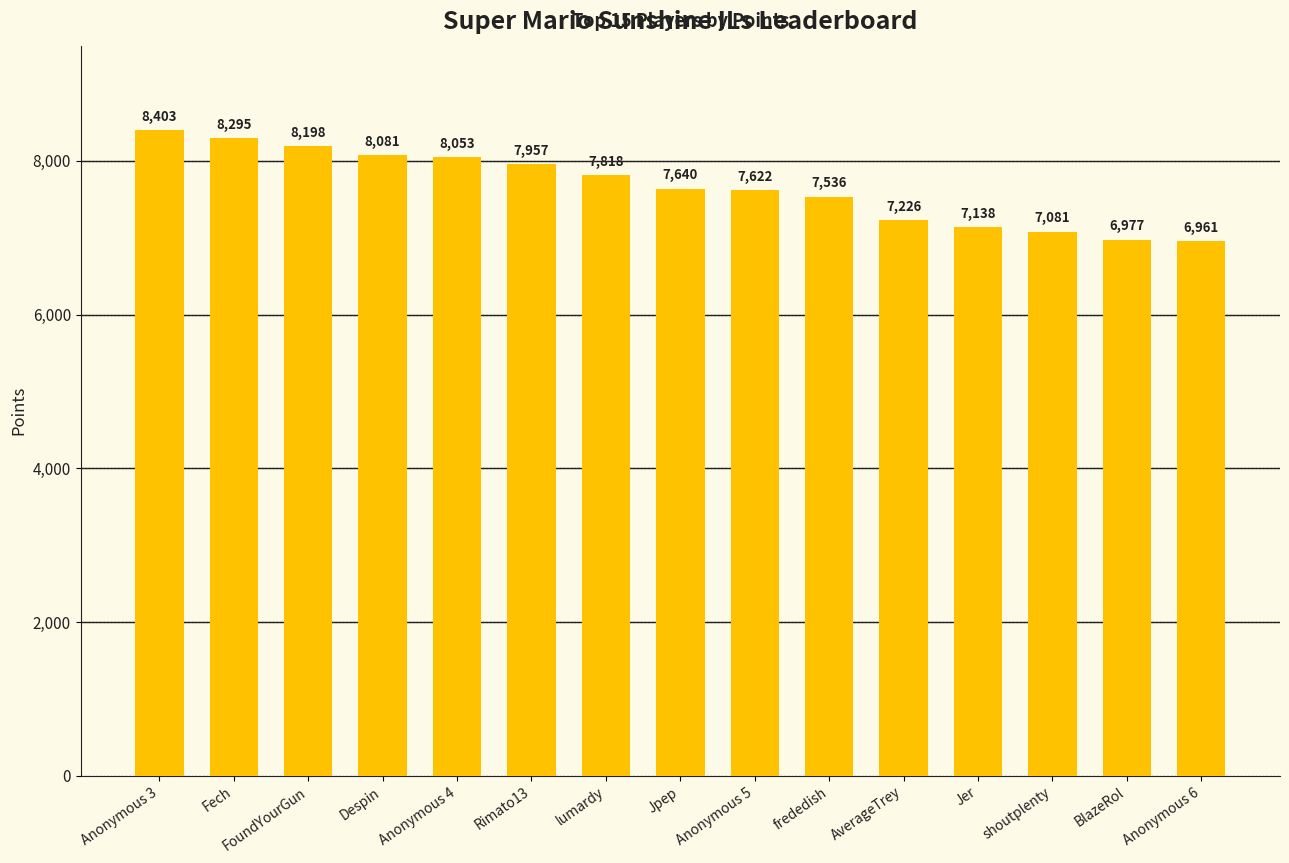

Reading left to right, extract all data points from this chart.

Anonymous 3=8403	Fech=8295	FoundYourGun=8198	Despin=8081	Anonymous 4=8053	Rimato13=7957	lumardy=7818	Jpep=7640	Anonymous 5=7622	frededish=7536	AverageTrey=7226	Jer=7138	shoutplenty=7081	BlazeRol=6977	Anonymous 6=6961